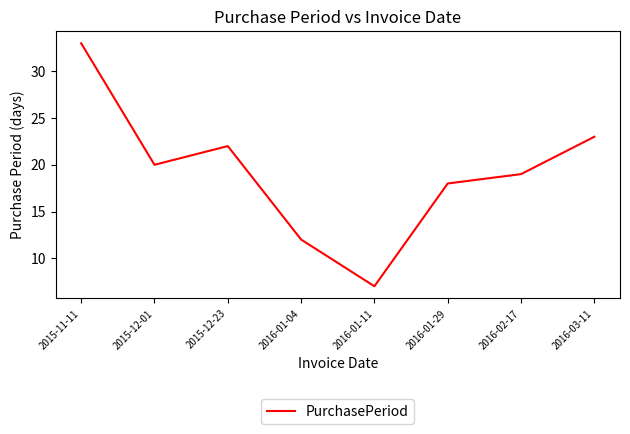

What is the maximum value shown in the chart?

33